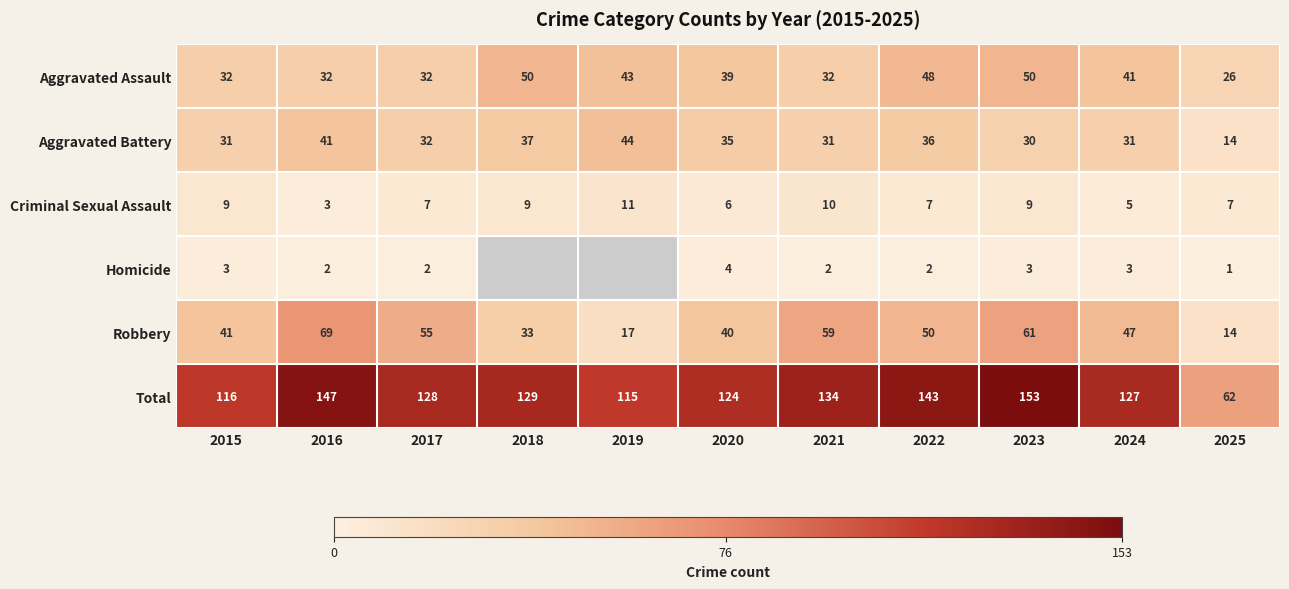

What is the average value of the Criminal Sexual Assault series?

8